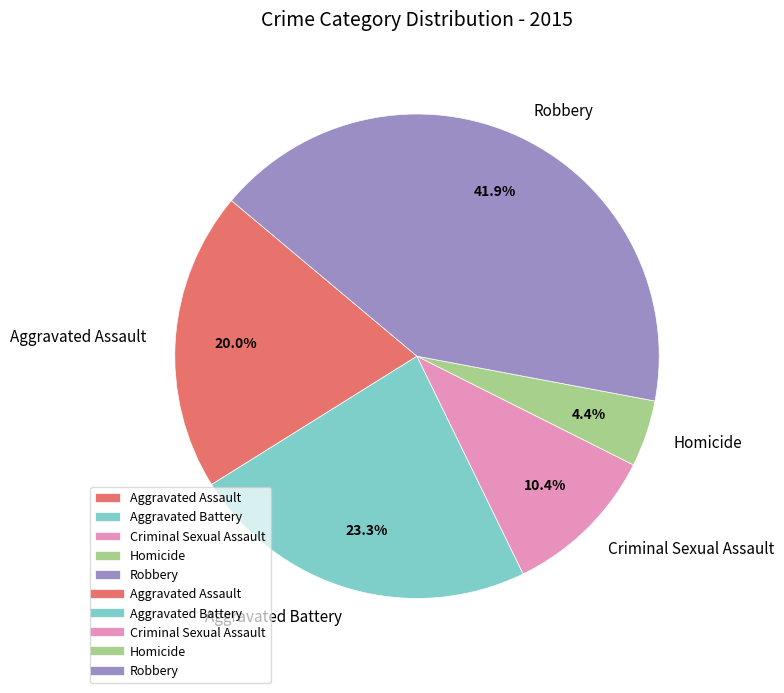

How much of the chart is everything except Aggravated Assault?

80.0%